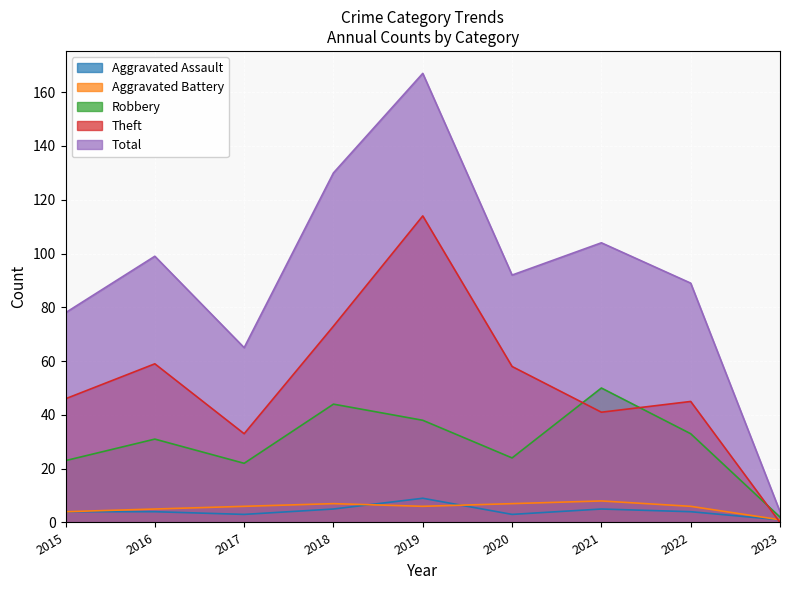

At which category is the sum across all series the highest?

2019